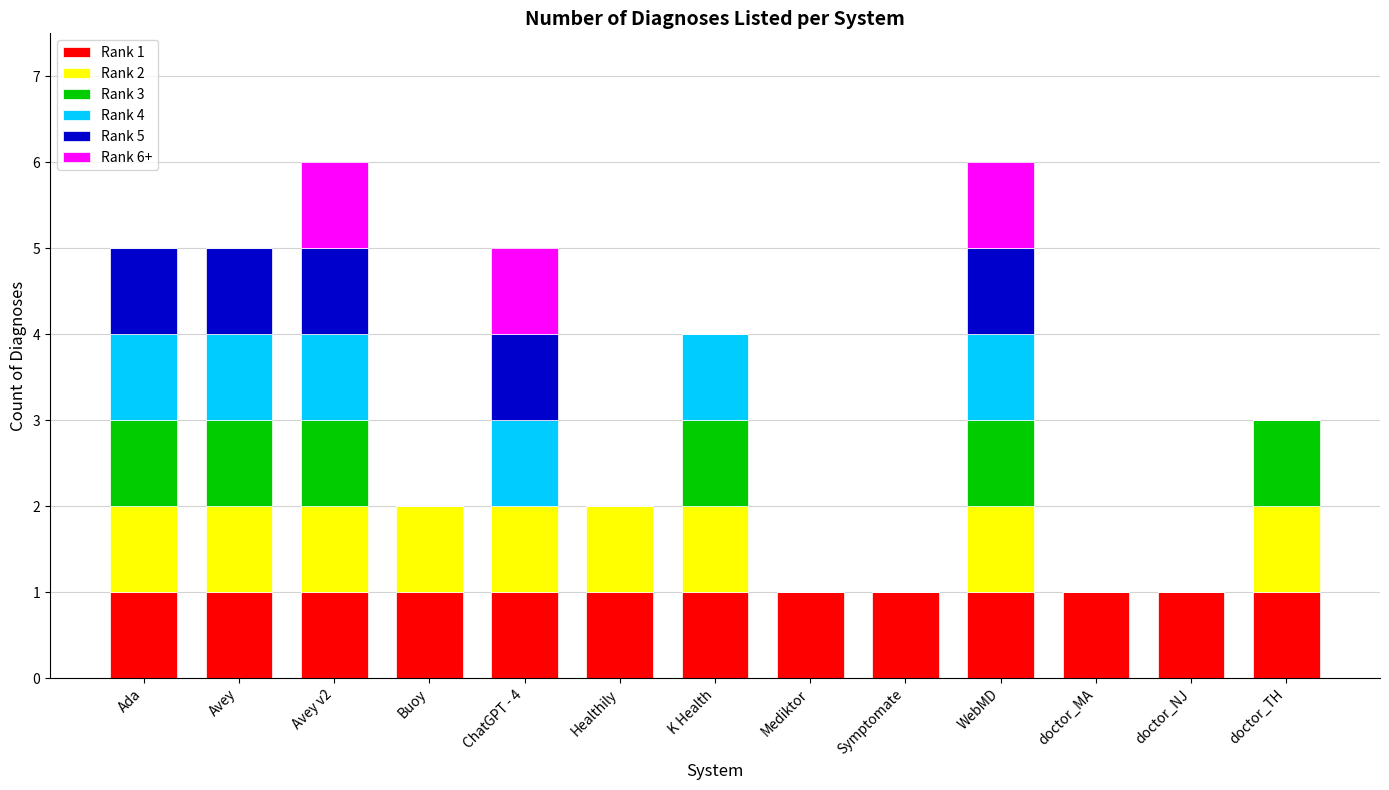

What are all the series names shown in the legend?

Rank 1, Rank 2, Rank 3, Rank 4, Rank 5, Rank 6+